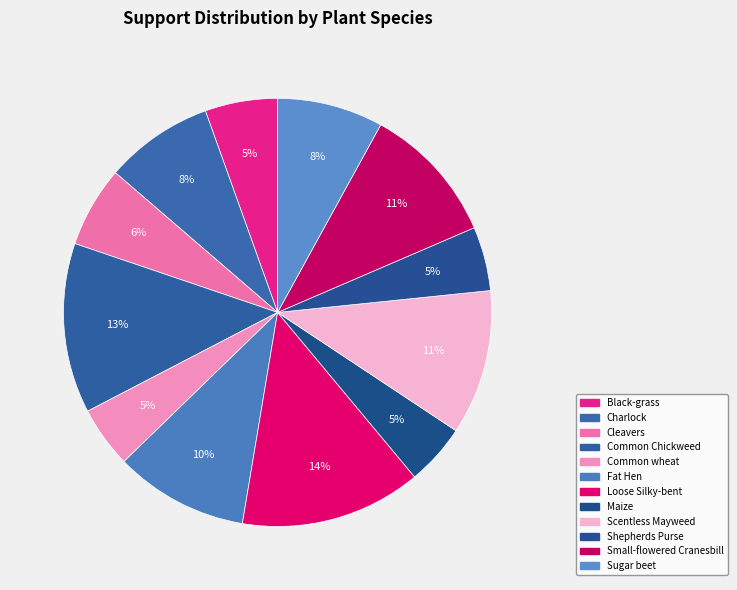

Which slice is the smallest?

Common wheat